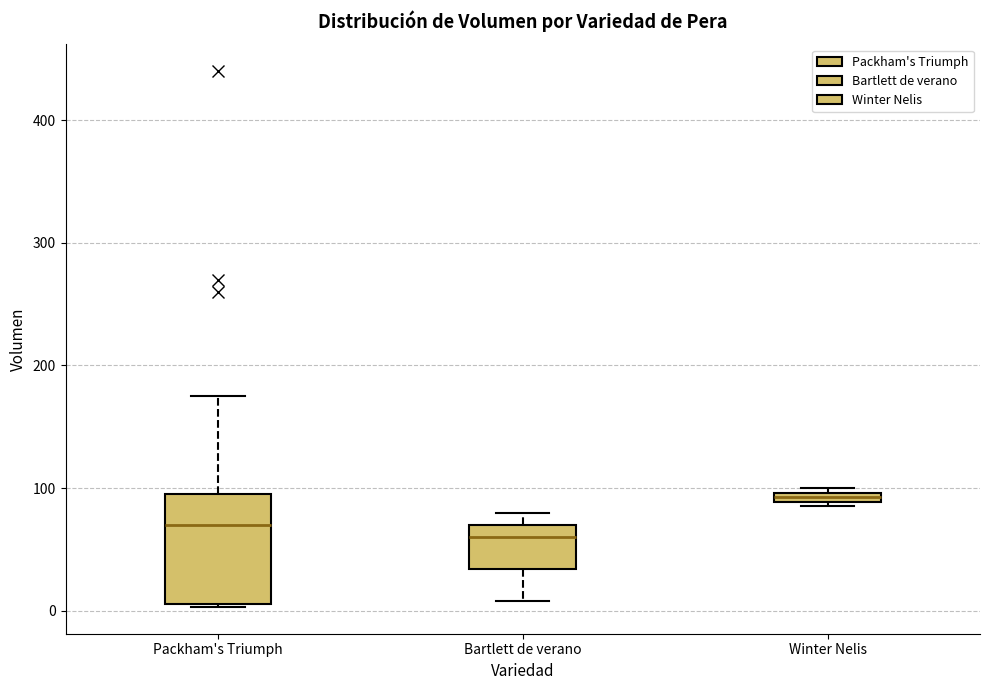

Where does the median line of the box for Bartlett de verano sit on the y-axis? The values are not printed on the chart, so give them approximately, as read against the axis.

60